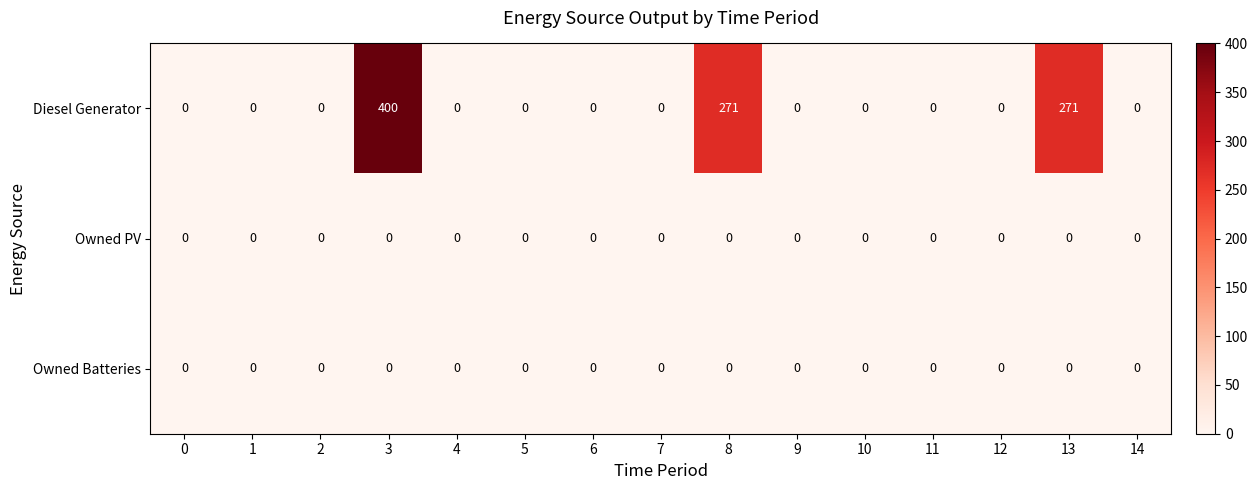

Which series has the largest total across all categories?

Diesel Generator